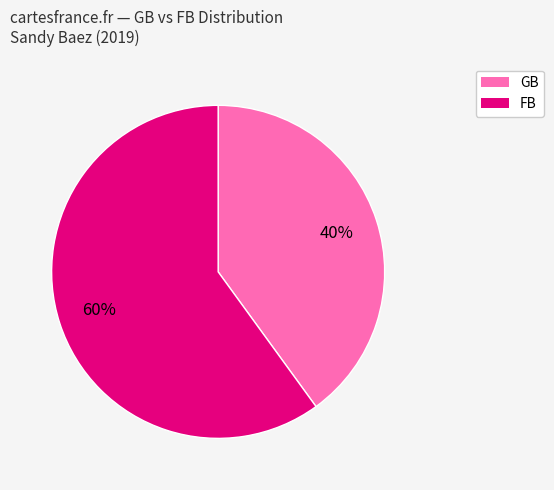

Which slice is the largest?

FB